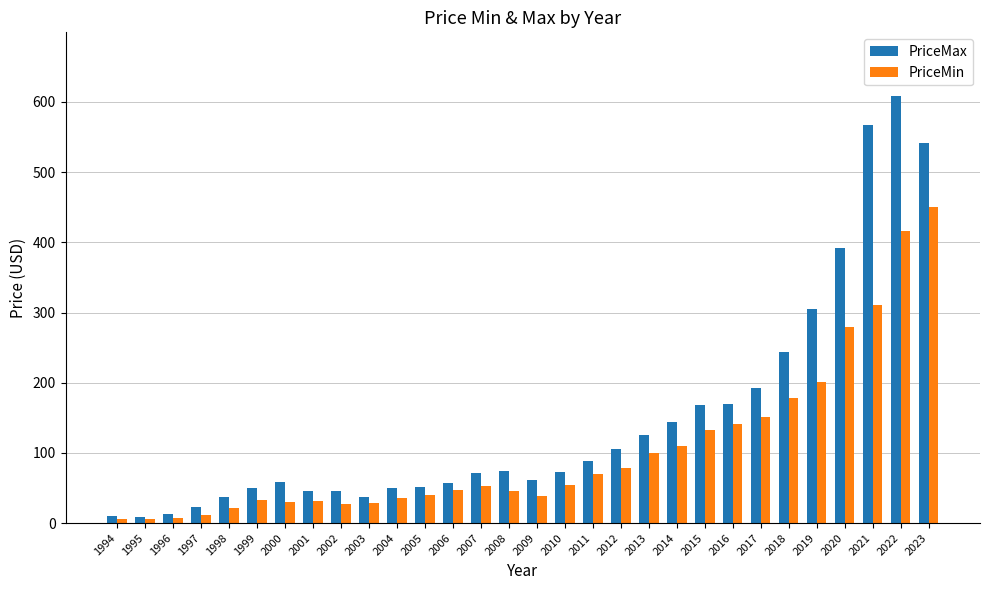

What is the highest value of the PriceMin series?

450.2